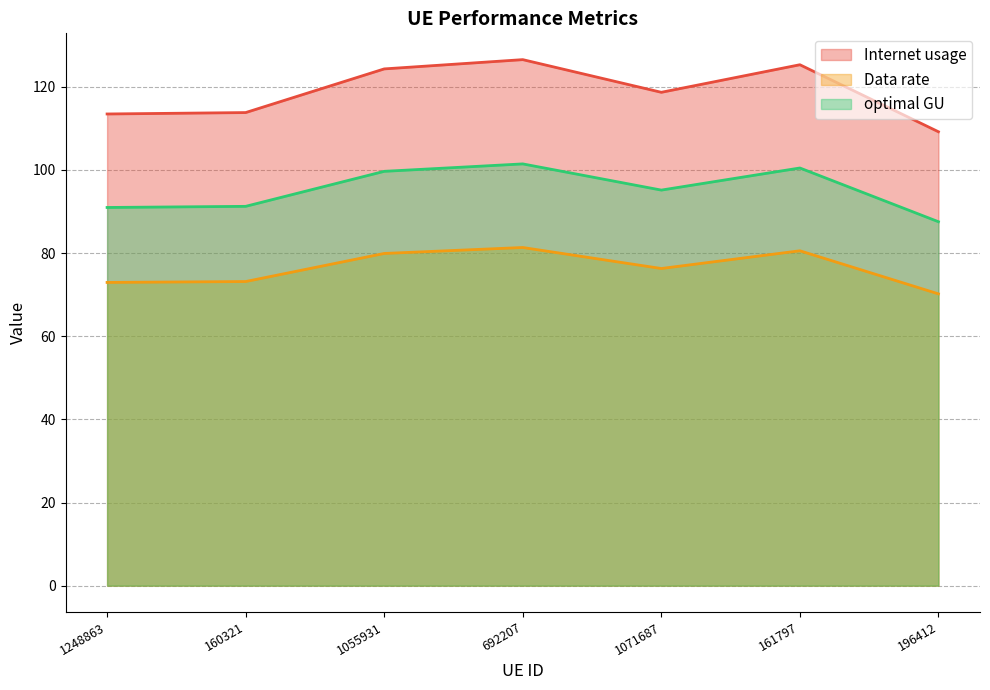

The value of Data rate at 196412 is 27.2. True or false?

False